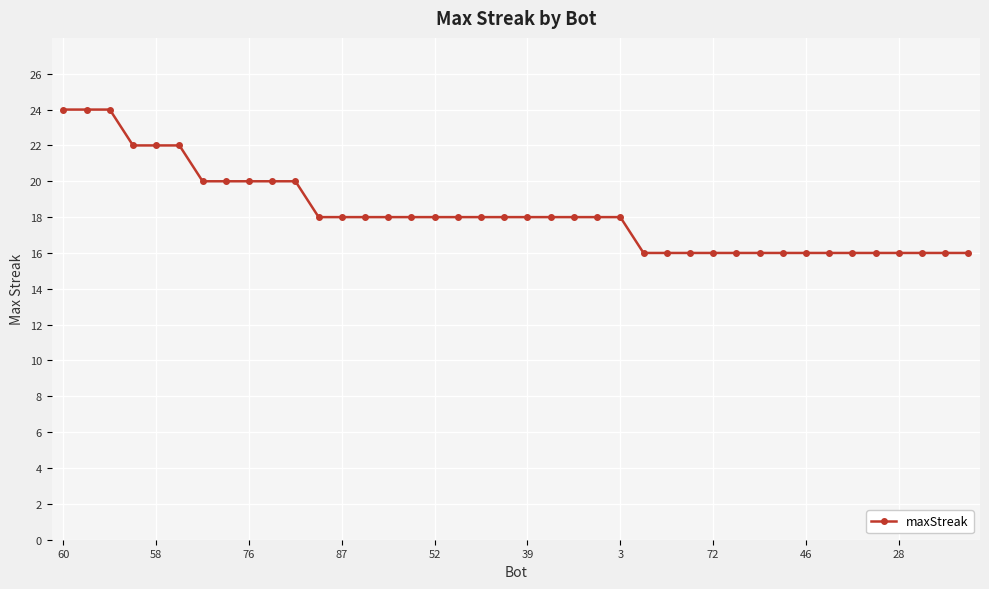

Count the number of categories in the chart.

40